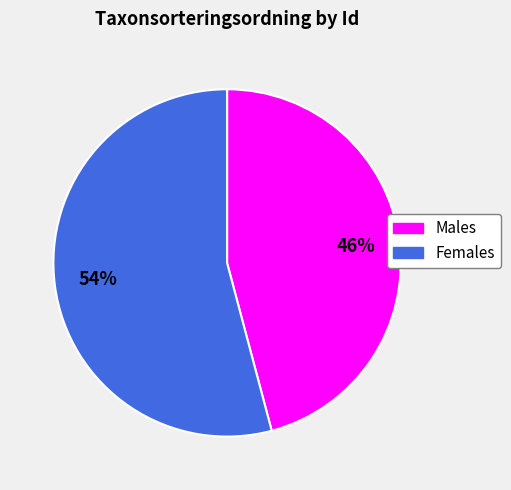

To the nearest percent, what is the average slice percentage?

50%